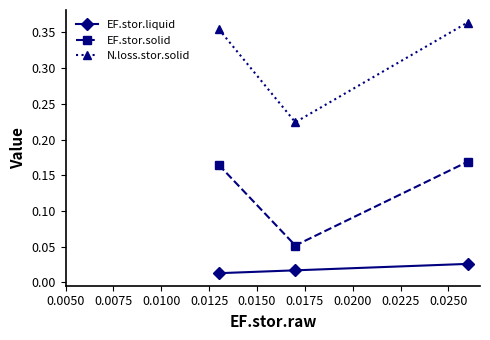

Count the EF.stor.solid values in the range 0 to 1.

3